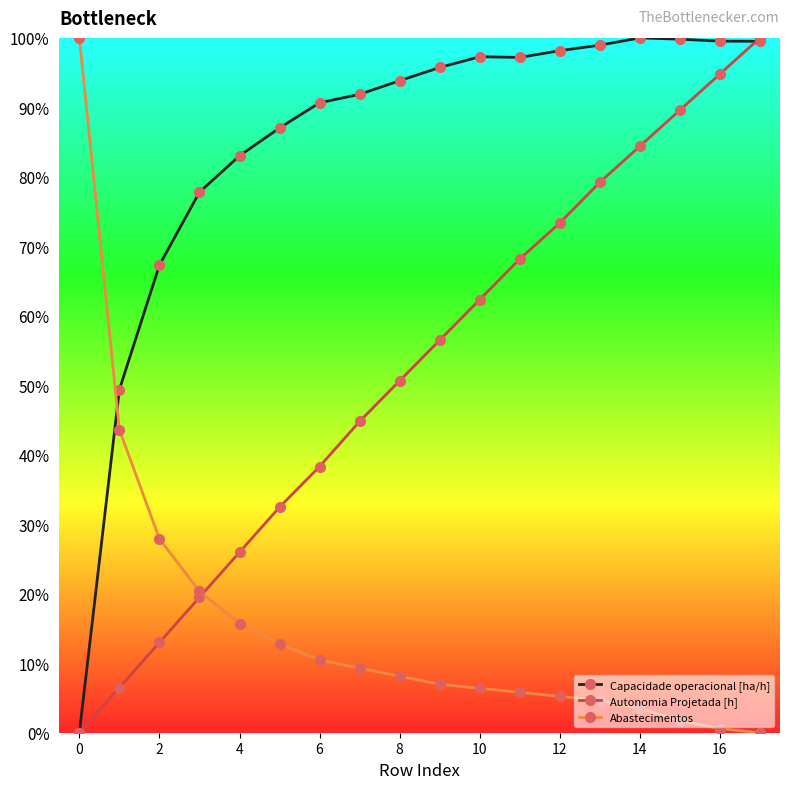

What is the value of the Abastecimentos point at the 9th from the left?

0.1